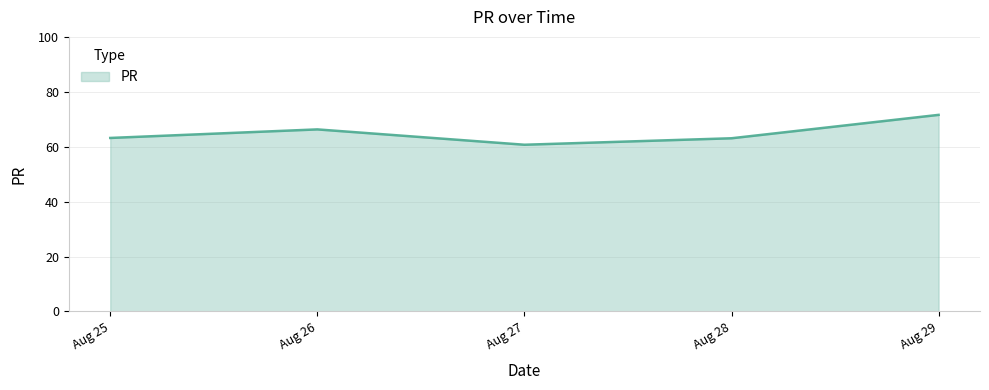

How many lines are shown in the chart?

1